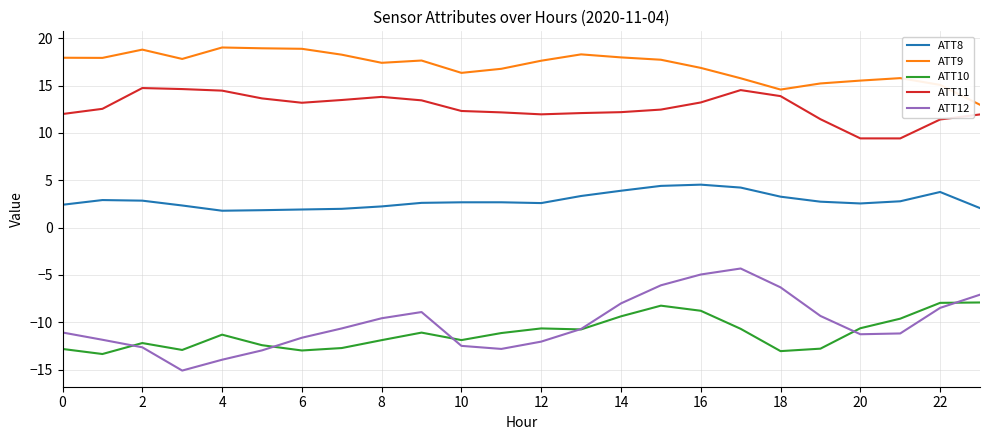

True or false: ATT10 and ATT9 cross at least once.

False